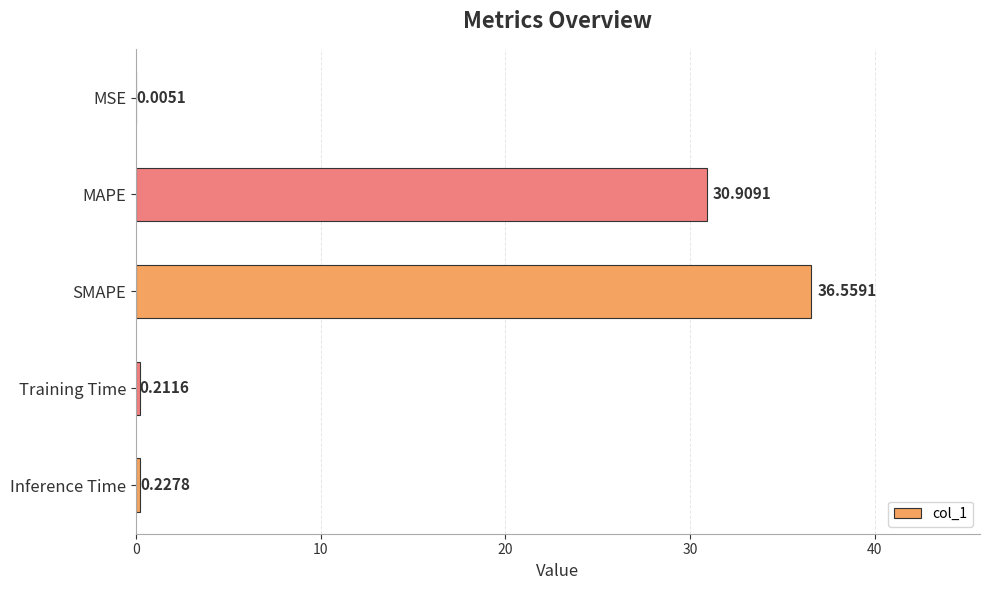

What is the sum of the values at MSE and MAPE?

30.9